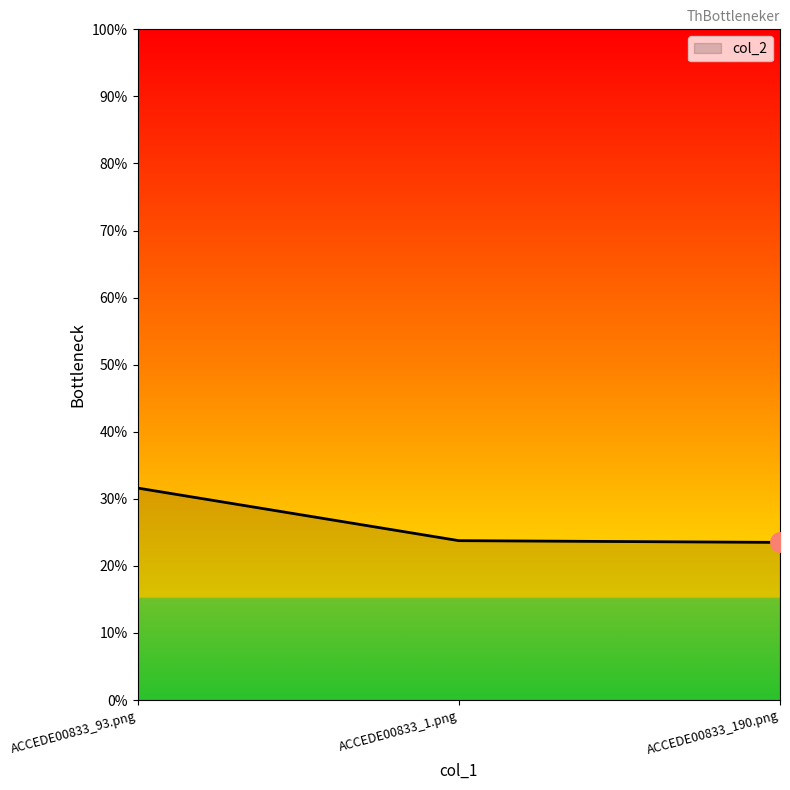

Reading left to right, transcribe all the data shown in this chart.

0.3	0.2	0.2